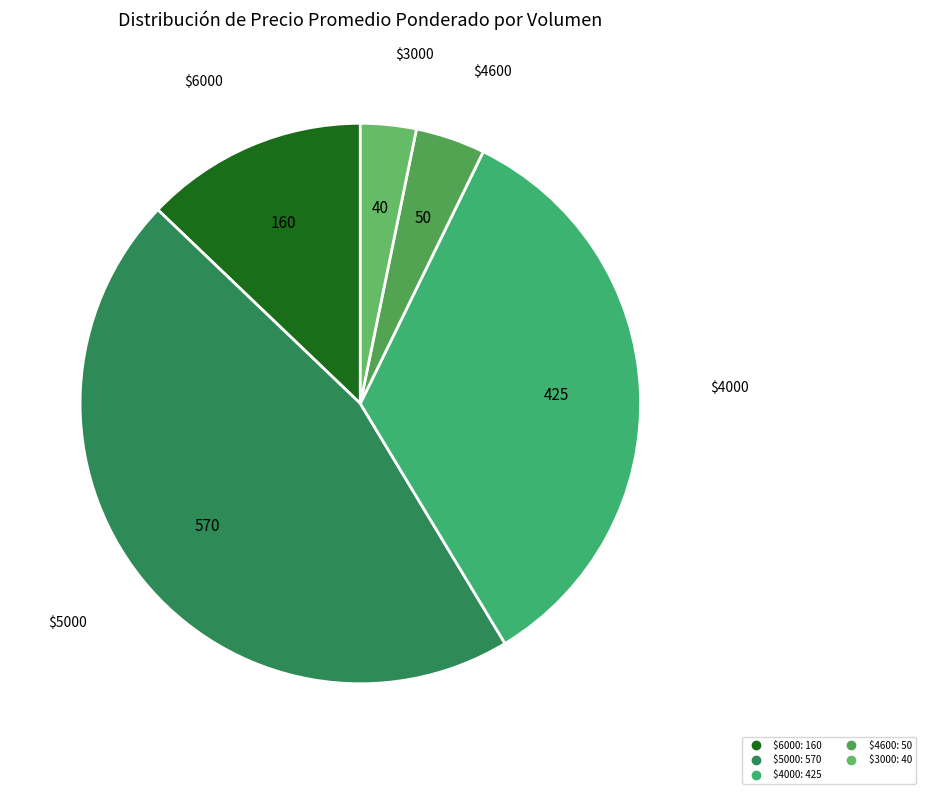

How many segments does this pie chart have?

5